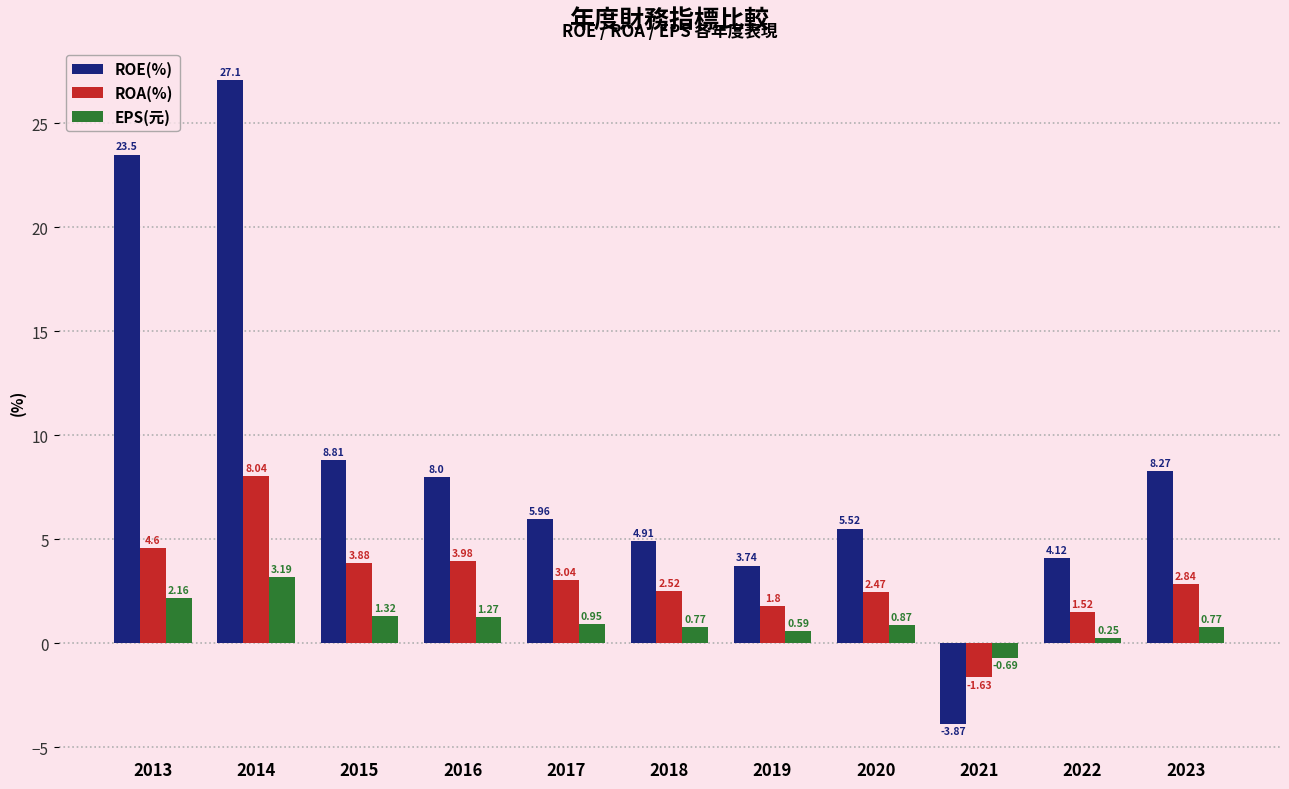

Between 2013 and 2023, which series saw the biggest shift?

ROE(%)